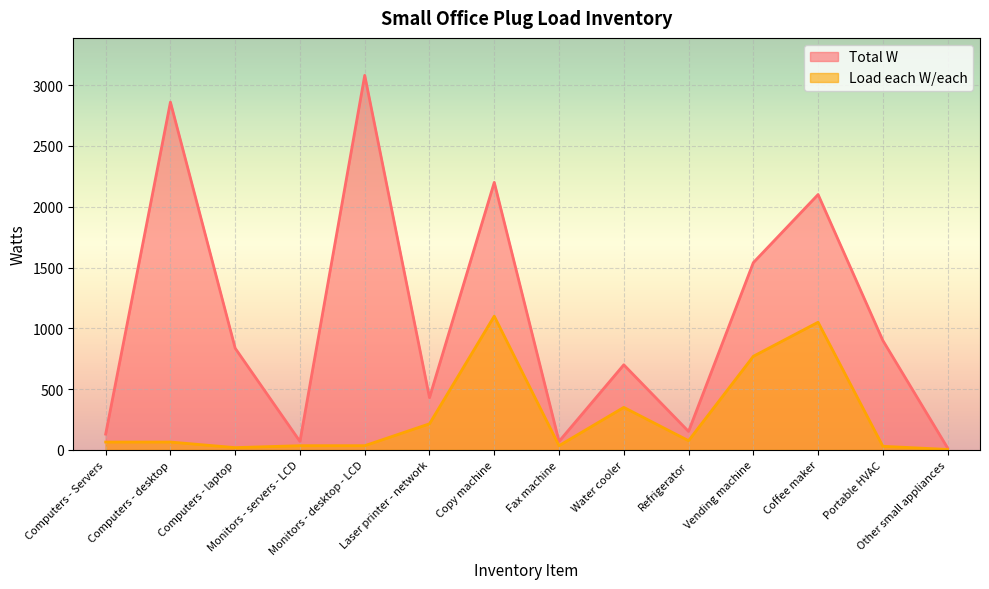

The value of Load each W/each at Portable HVAC is 19. True or false?

False